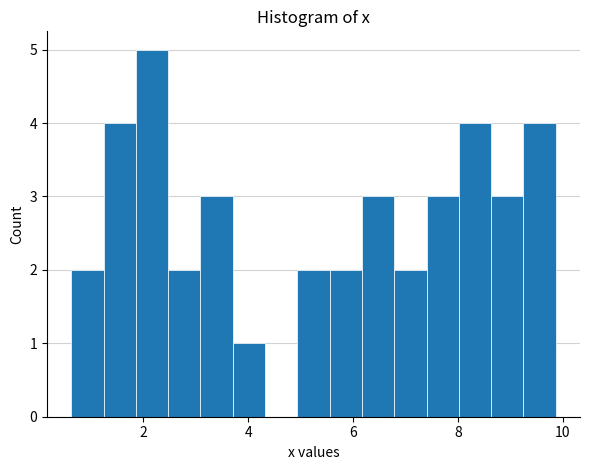

Around what value on the x-axis is the tallest bar? Give the approximate position of its centre, as read against the axis.

2.2